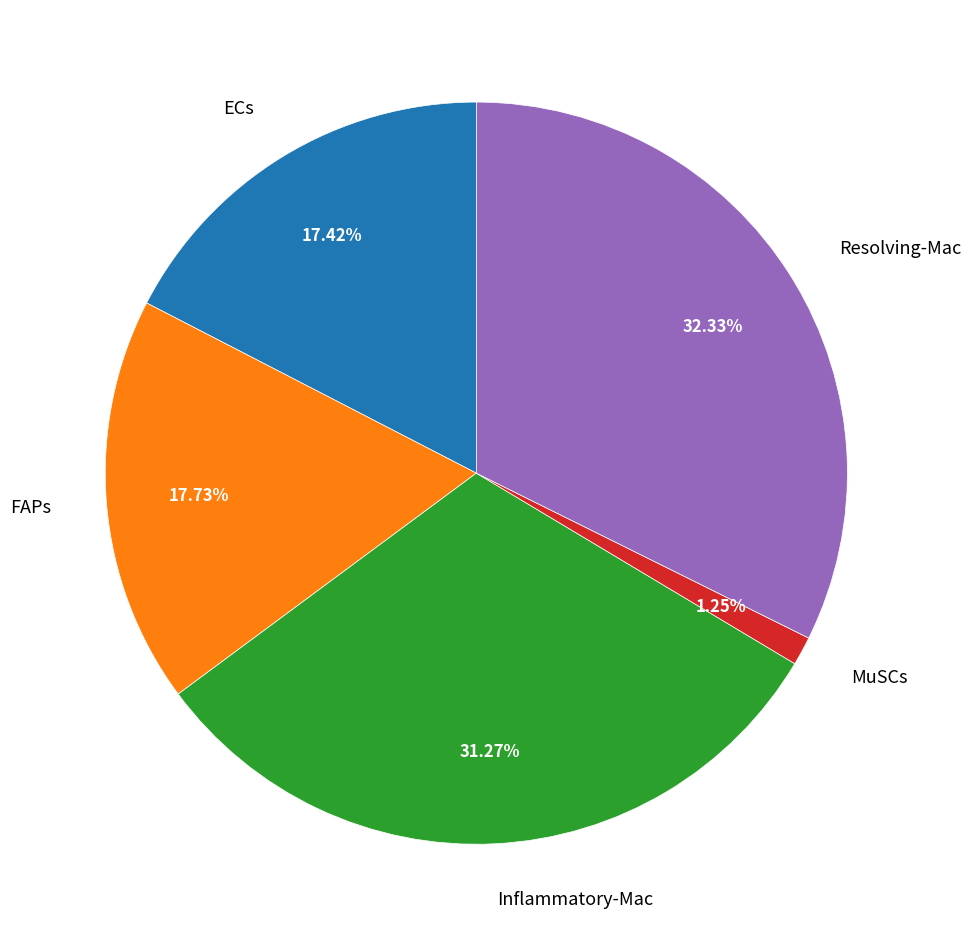

What is the smallest slice in the pie chart?

MuSCs